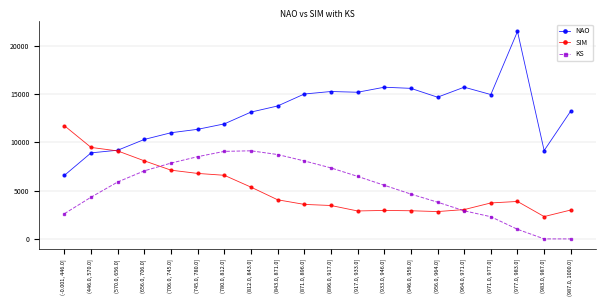

True or false: KS has more than 2 interior local peaks.

False